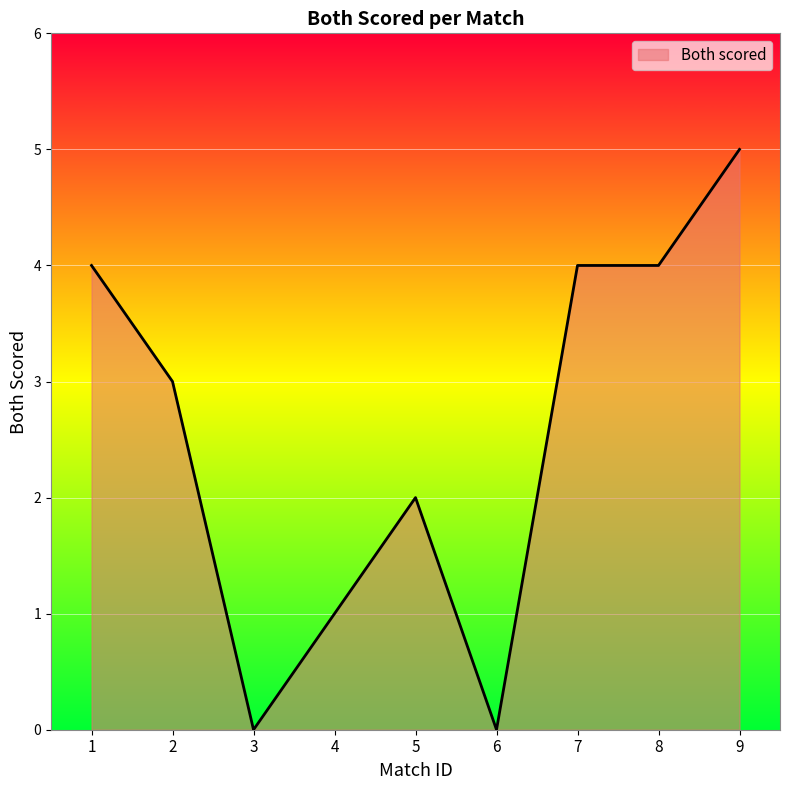

True or false: the data shows 0 at 3.

True